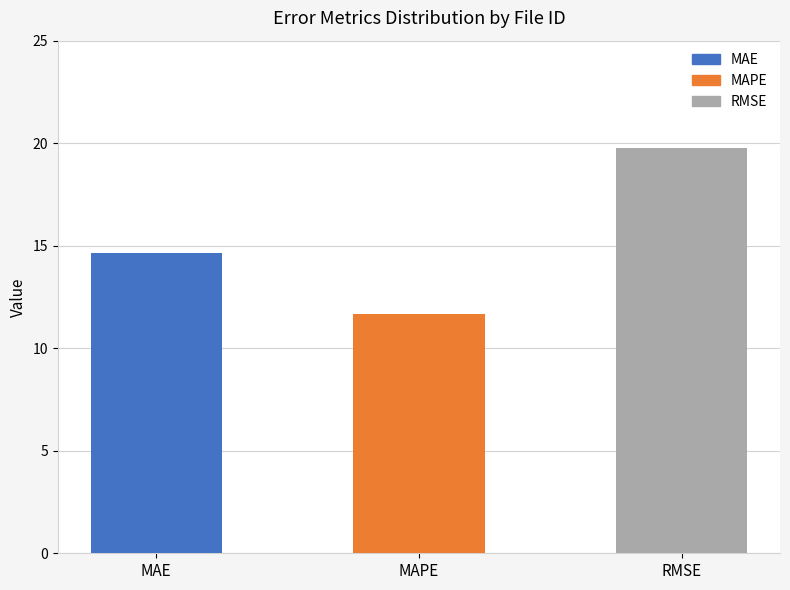

The value at MAE is 14.7. True or false?

True